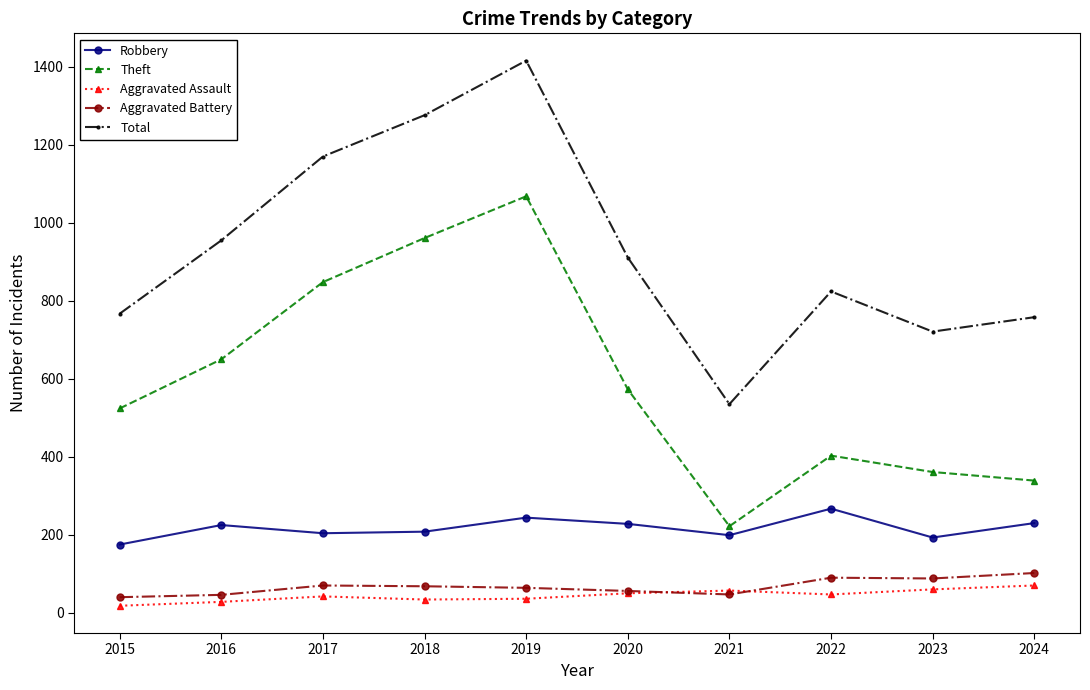

How many interior local valleys does the Total series have?

2